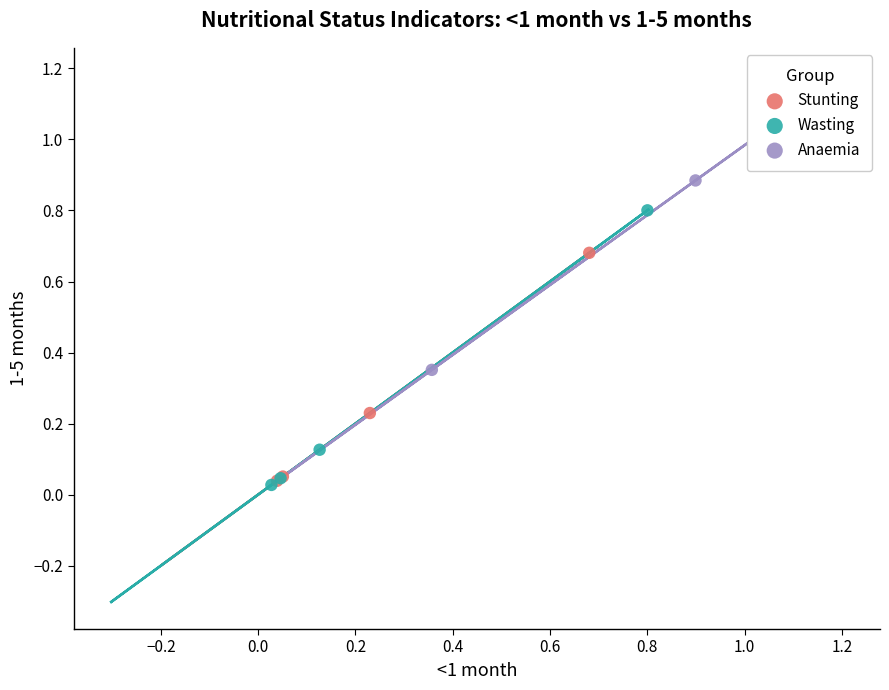

Which series reaches the maximum Y coordinate?

Anaemia